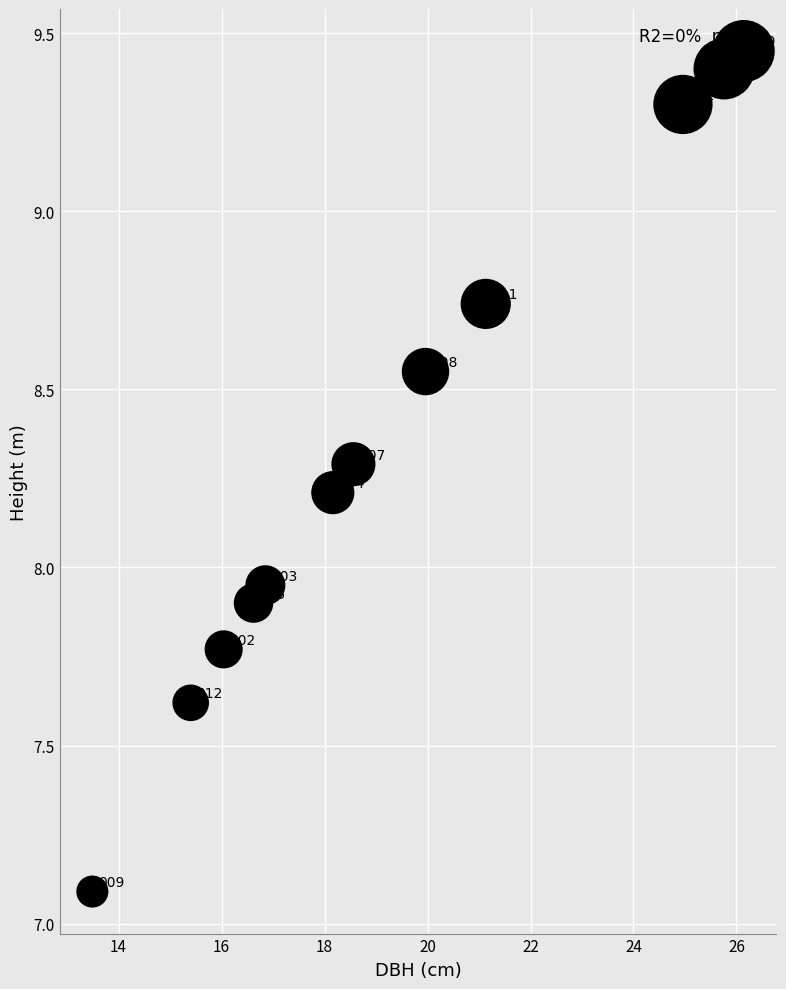

What is the range of X values (max minus min)?

12.7